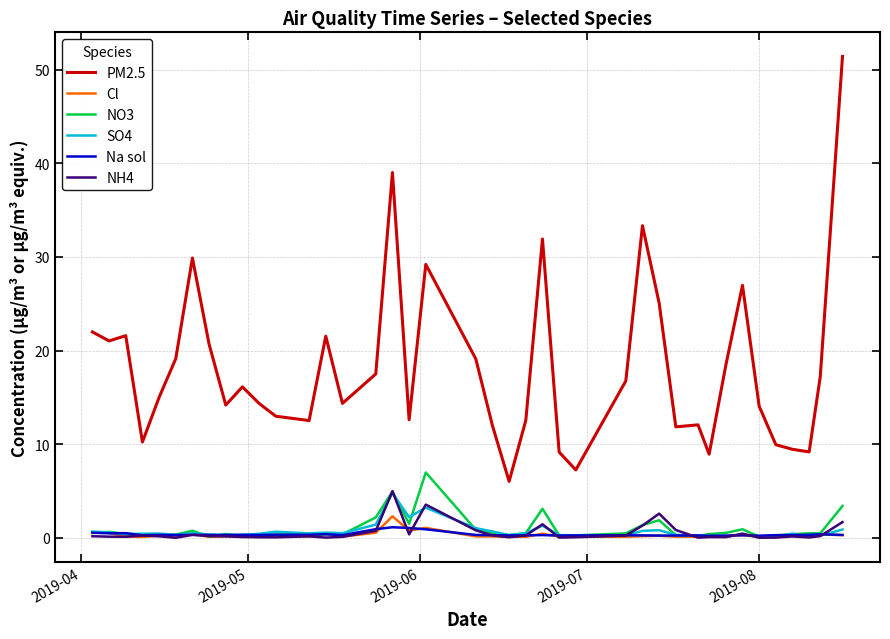

True or false: NO3 has more than 0 points higher than both neighbors.

True